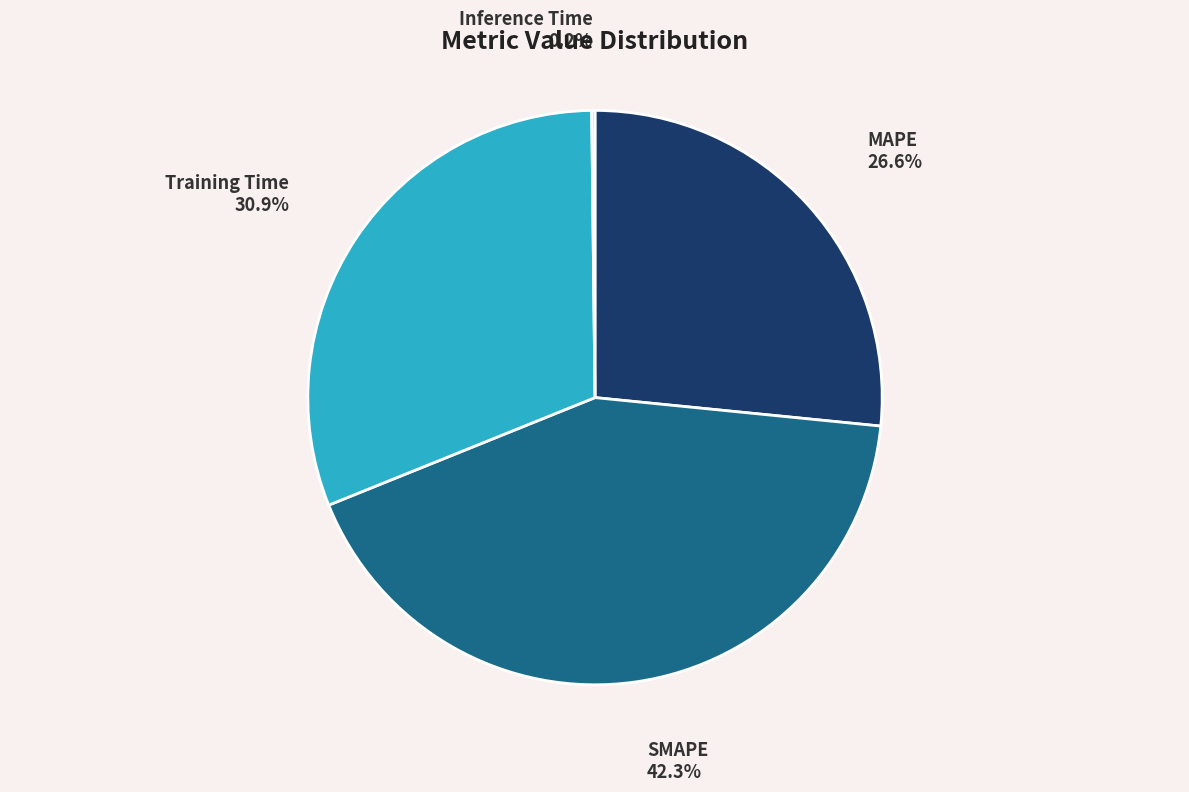

Does any single category account for the majority?

No